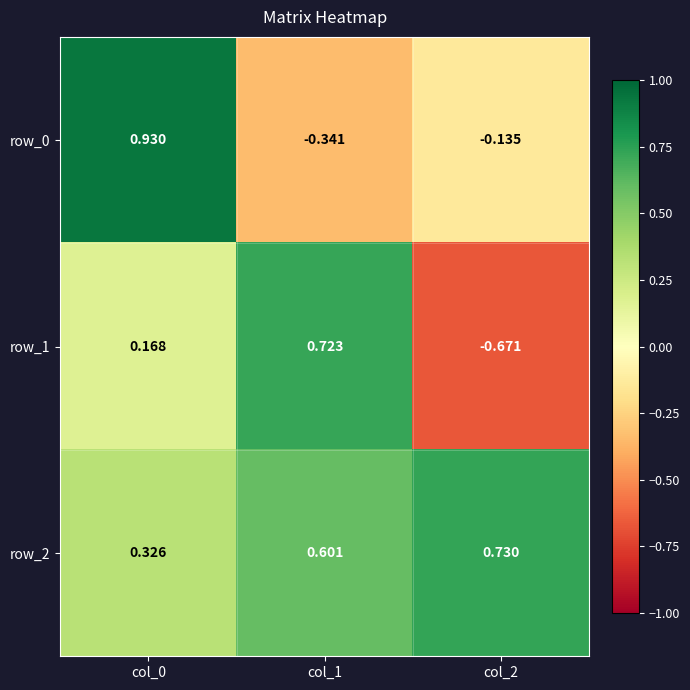

Count the row_2 values in the range 0 to 1.

3